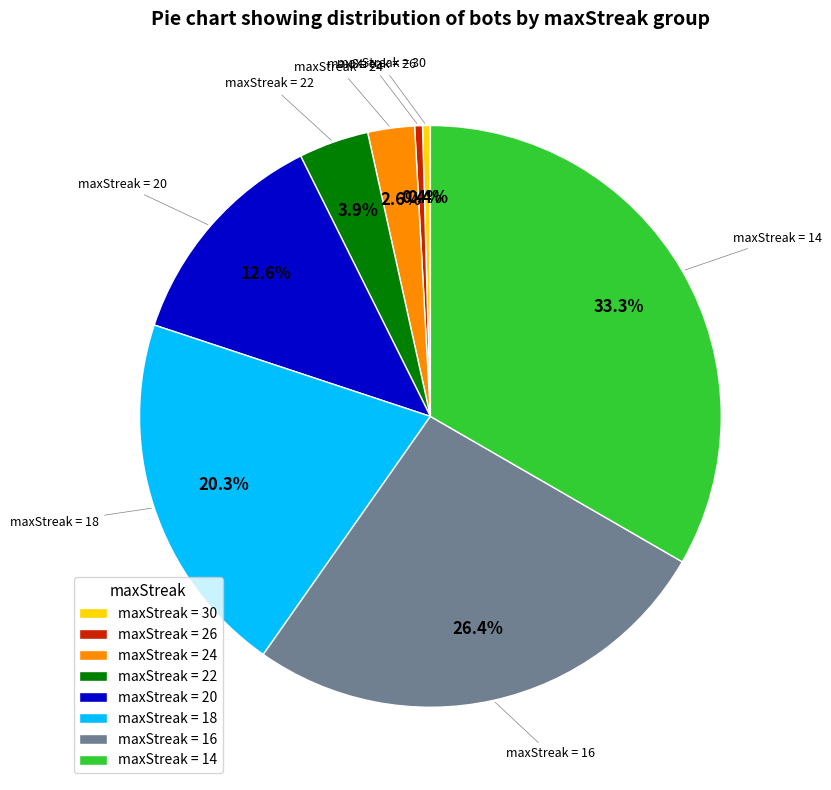

Is the sum of maxStreak = 20 and maxStreak = 30 greater than half?

No